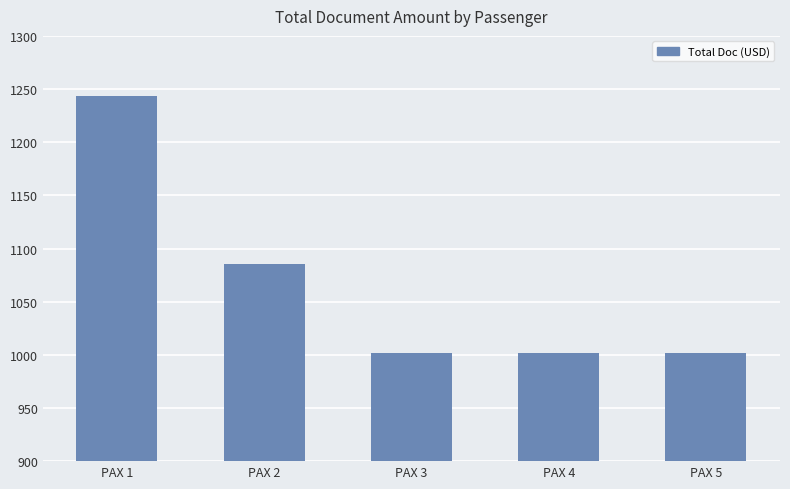

What is the smallest value displayed?

1002